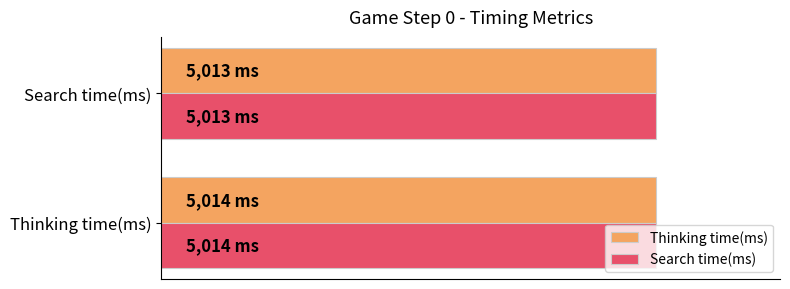

What are all the series names shown in the legend?

Thinking time(ms), Search time(ms)